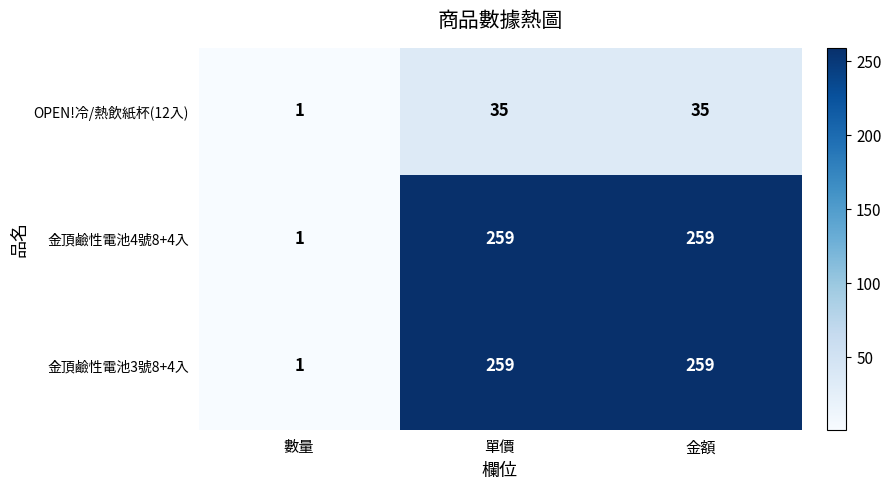

Is it true that OPEN!冷/熱飲紙杯(12入) equals 35 at 單價?

True